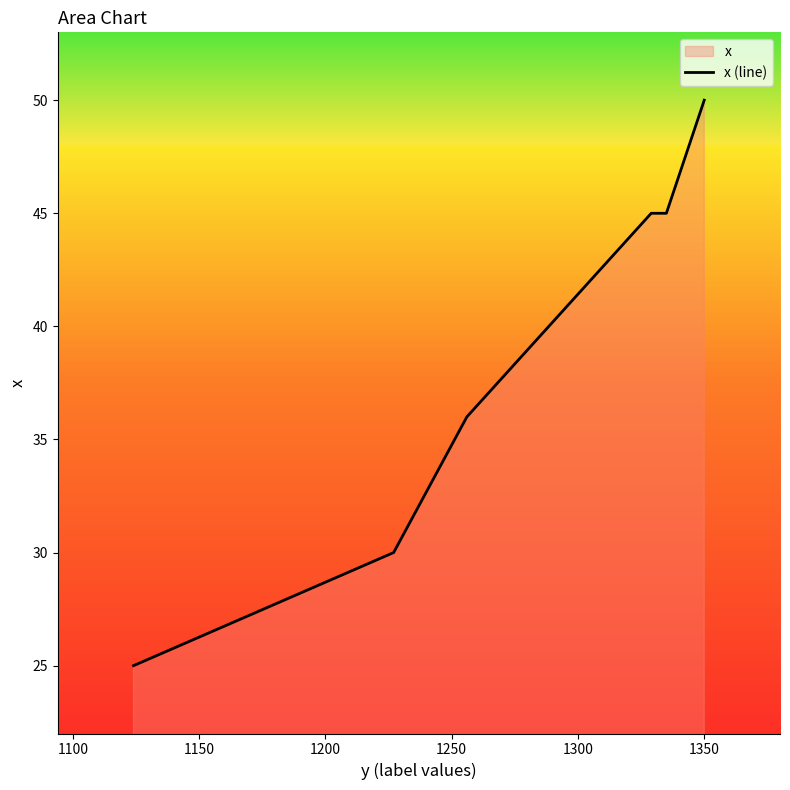

What is the sum of all values?

231